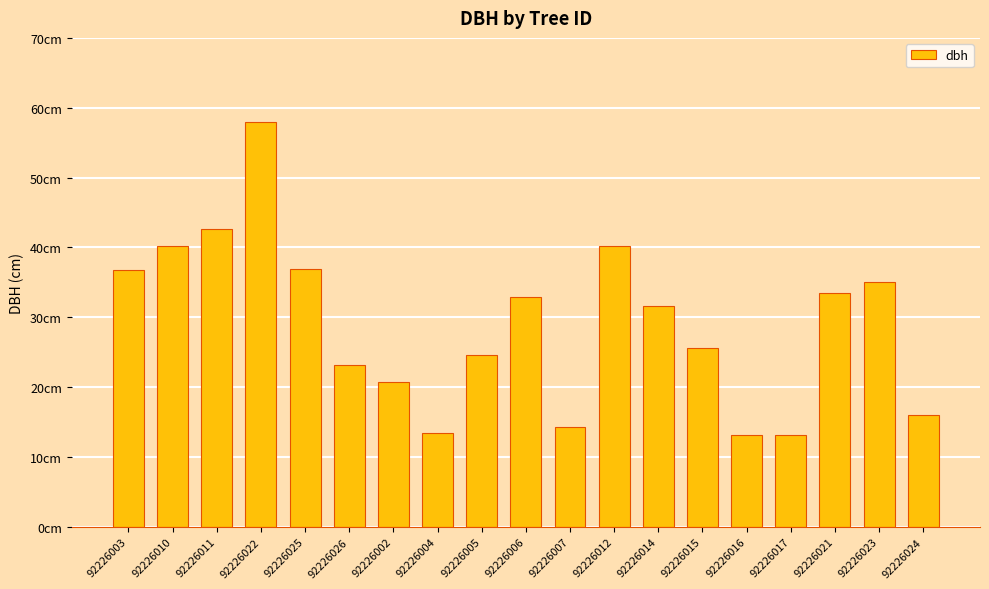

Reading right to left, extract all data points from this chart.

92226024=16.0	92226023=35.0	92226021=33.5	92226017=13.1	92226016=13.1	92226015=25.6	92226014=31.6	92226012=40.2	92226007=14.3	92226006=32.9	92226005=24.6	92226004=13.4	92226002=20.7	92226026=23.1	92226025=36.9	92226022=57.9	92226011=42.6	92226010=40.2	92226003=36.8